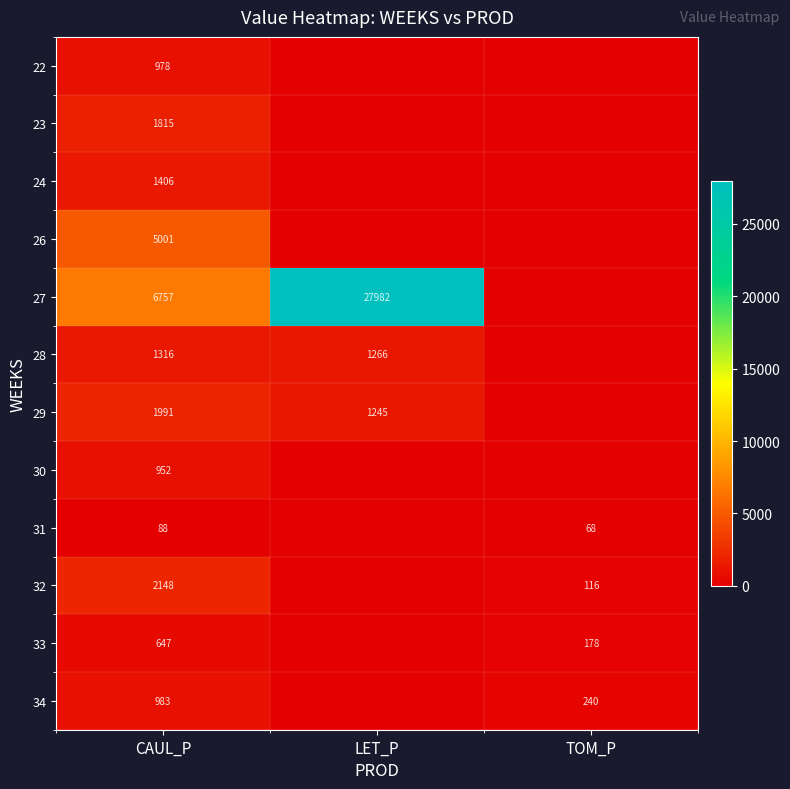

Is it true that 23 equals 1167 at CAUL_P?

False